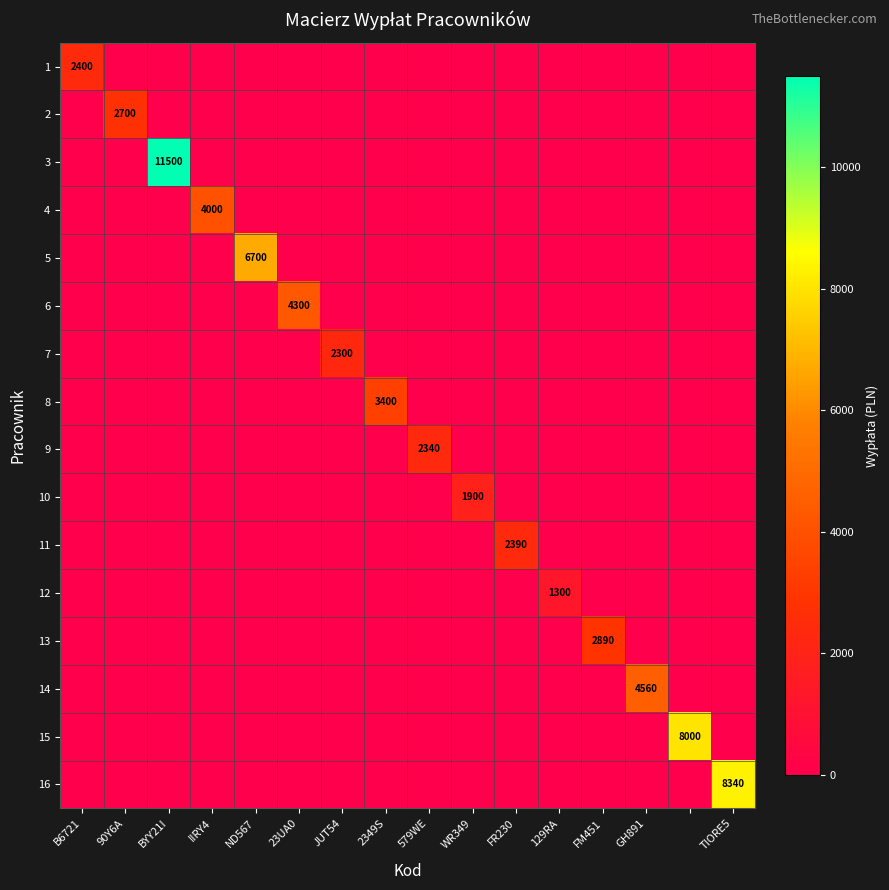

True or false: 14 has a value of 1520 at GH891.

False